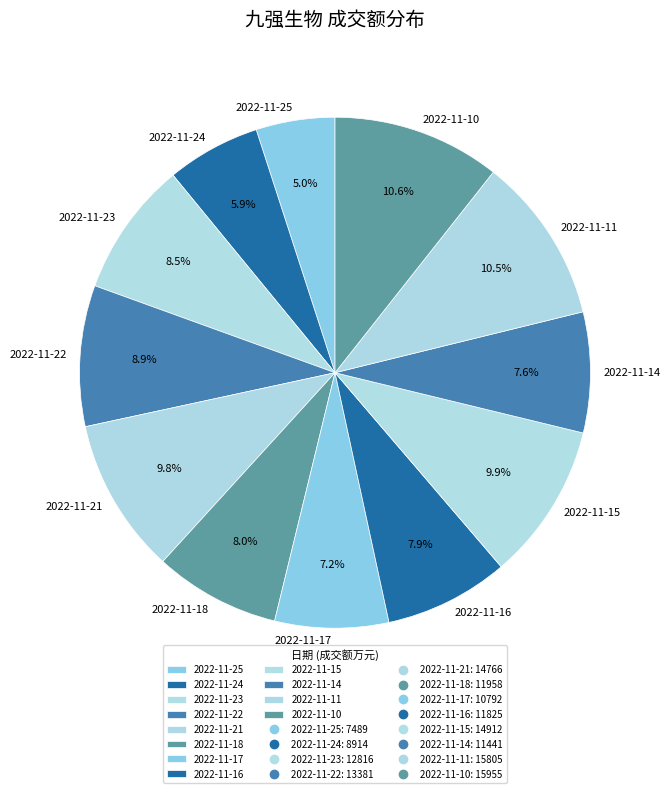

To the nearest percent, what portion does 2022-11-16 represent?

8%